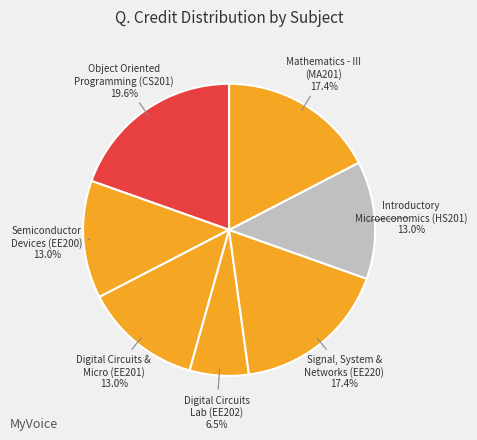

How many segments does this pie chart have?

7